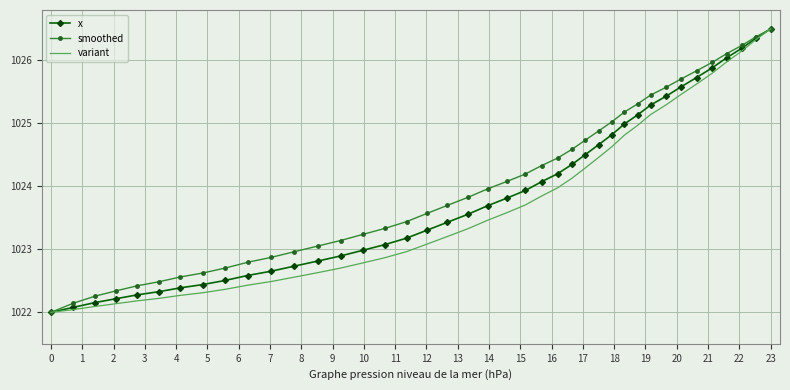

What is the maximum value for smoothed?

1026.5